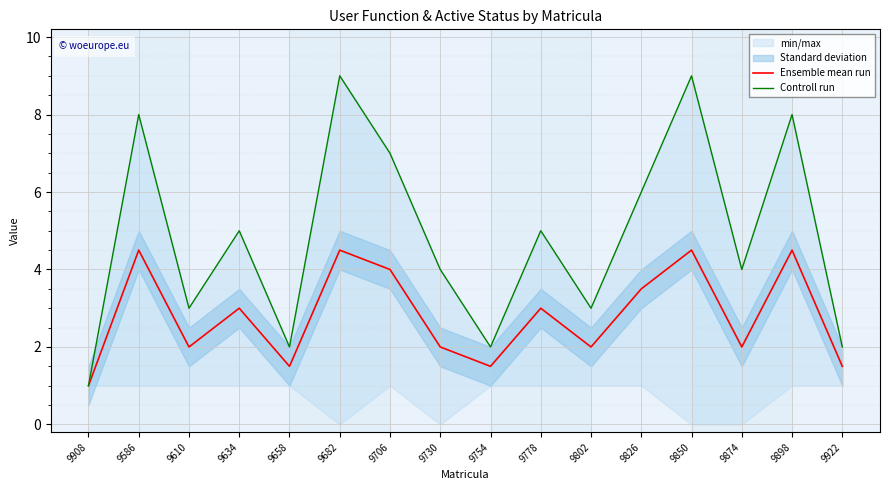

True or false: Ensemble mean run and Controll run intersect in this chart.

False